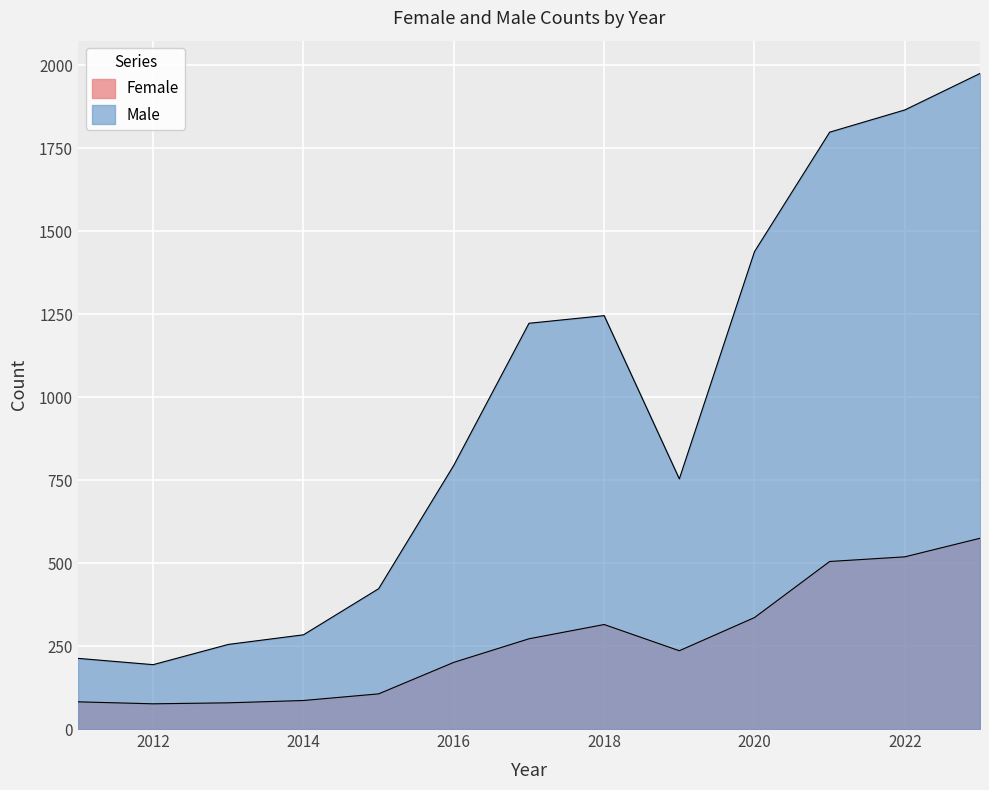

What is the total value across all series at 2022?

2385